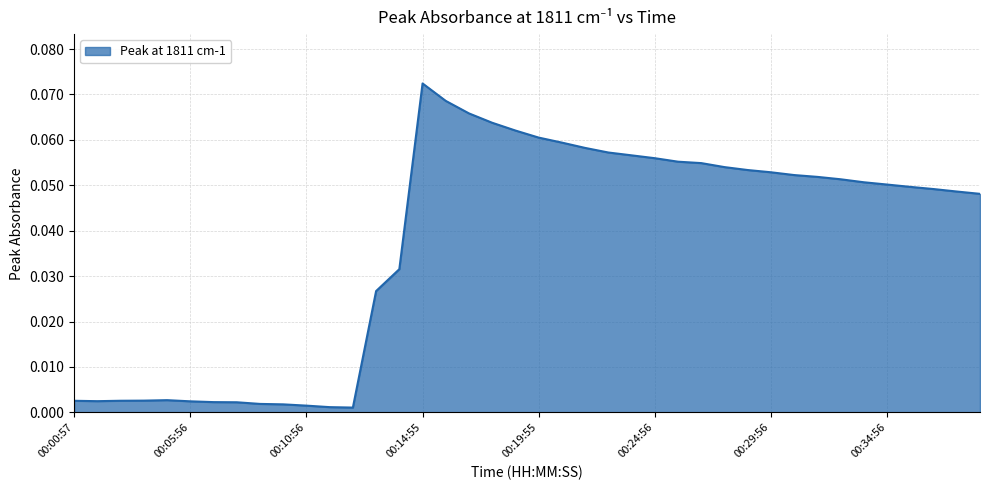

Reading left to right, transcribe all the data shown in this chart.

0.0	0.0	0.0	0.0	0.0	0.0	0.0	0.0	0.0	0.0	0.0	0.0	0.0	0.0	0.0	0.1	0.1	0.1	0.1	0.1	0.1	0.1	0.1	0.1	0.1	0.1	0.1	0.1	0.1	0.1	0.1	0.1	0.1	0.1	0.1	0.1	0.0	0.0	0.0	0.0